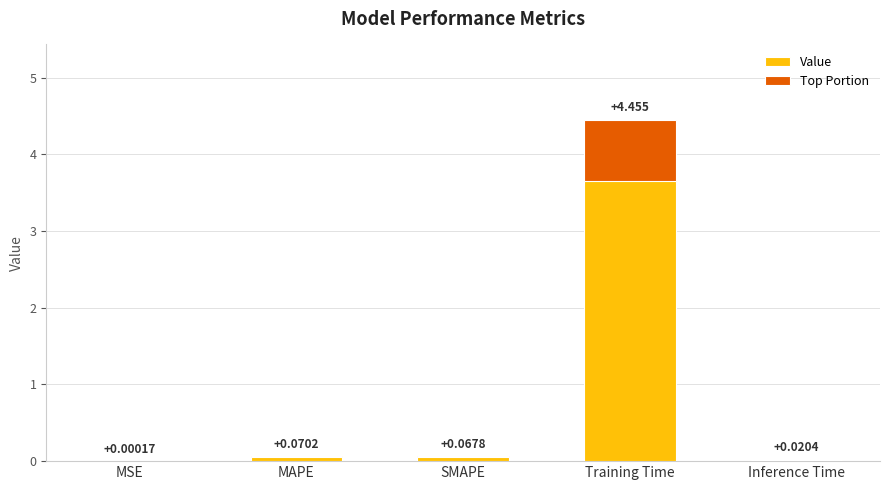

Rank the categories by value from lowest to highest.

MSE, Inference Time, SMAPE, MAPE, Training Time